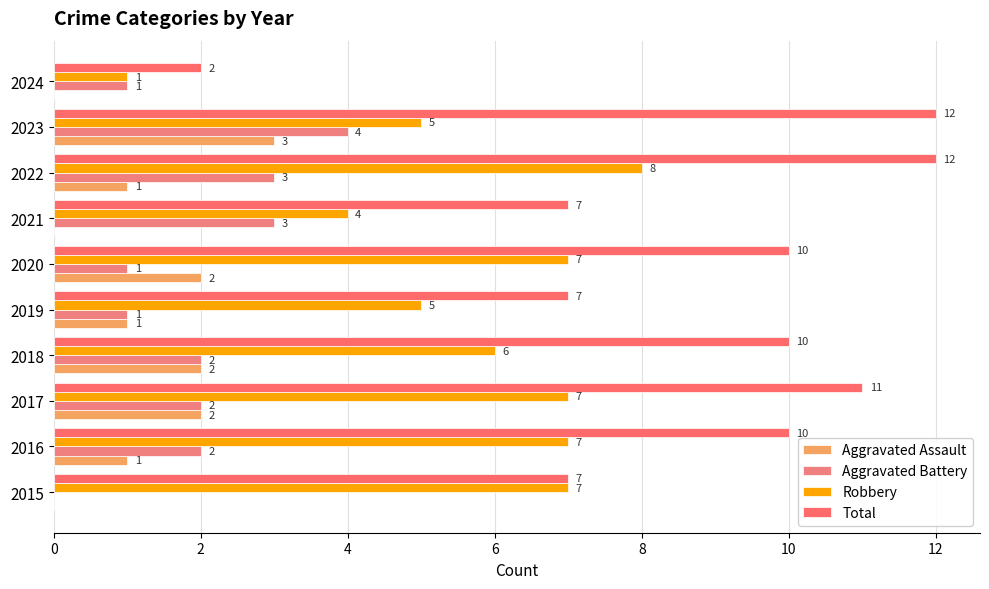

How many values in Aggravated Battery are above zero?

9